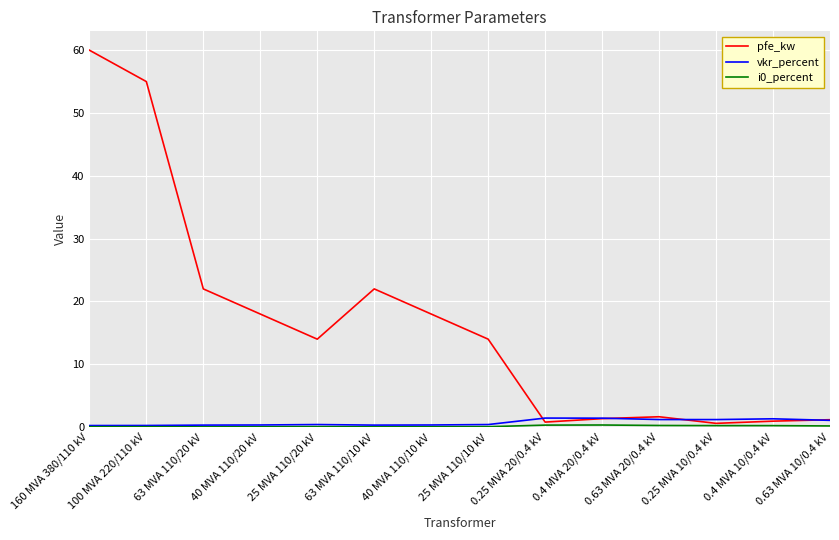

What is the spread (max minus min) of values at 0.63 MVA 20/0.4 kV?

1.4